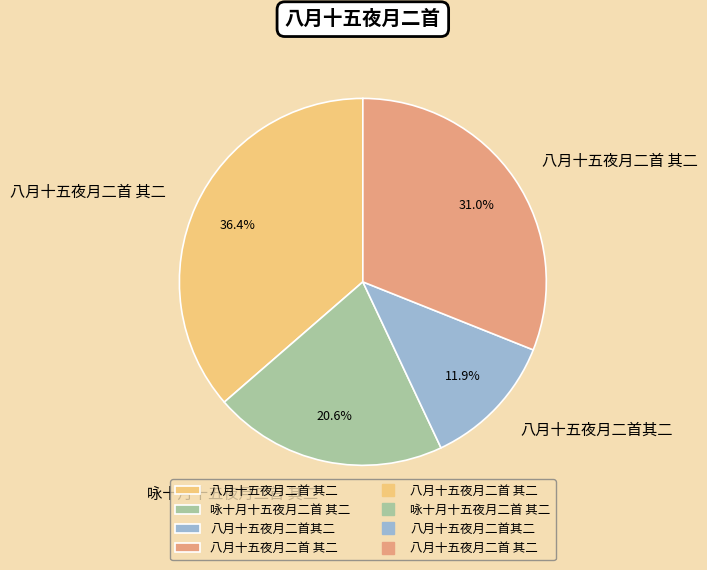

Is there a majority slice in this chart?

No